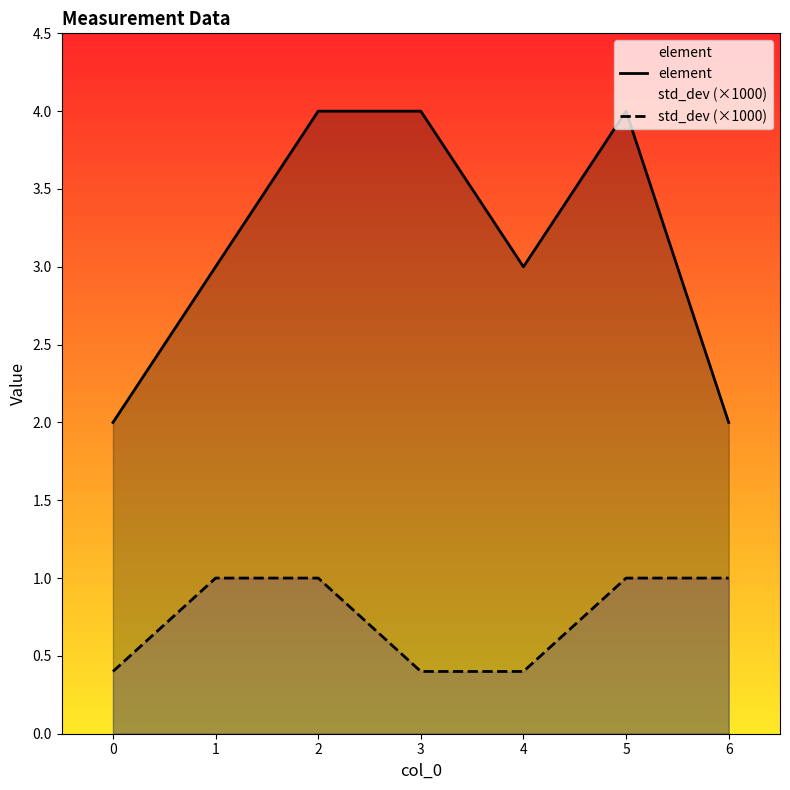

Reading left to right, transcribe all the data shown in this chart.

element: 2.0	3.0	4.0	4.0	3.0	4.0	2.0
std_dev (×1000): 0.4	1.0	1.0	0.4	0.4	1.0	1.0